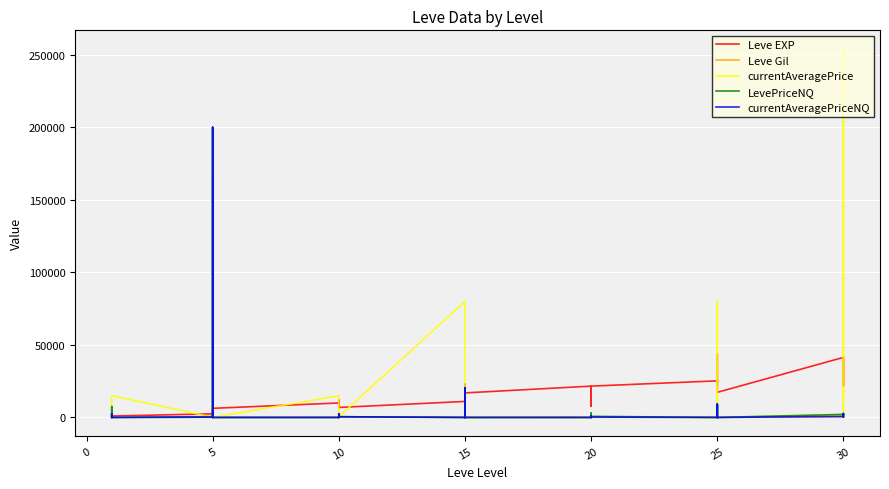

At which category is the sum across all series the highest?

5